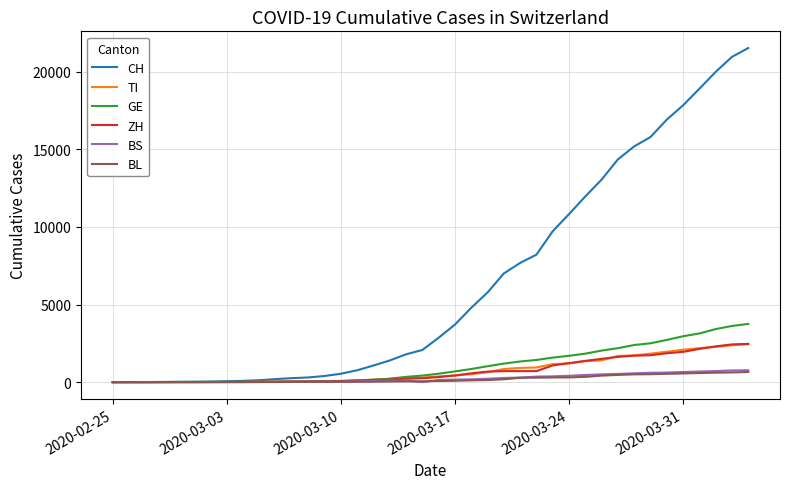

What is the sum of all BS values?

9731